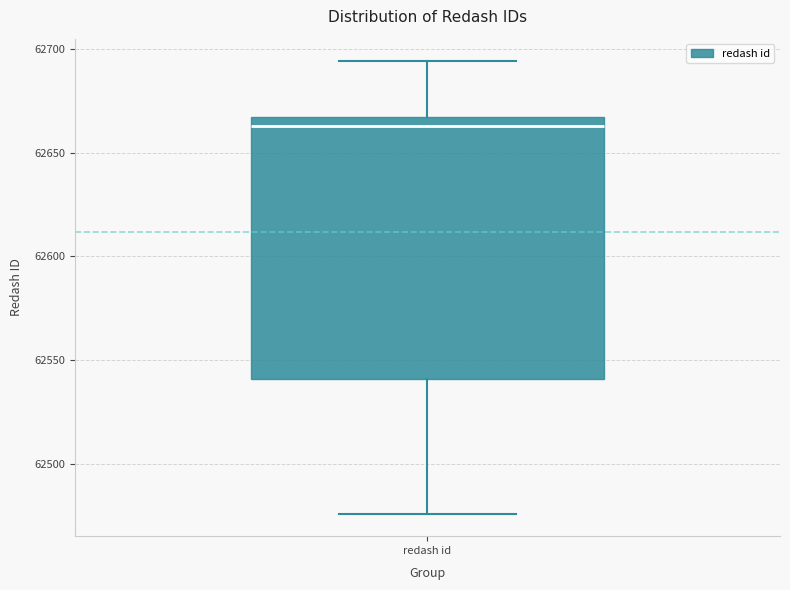

Where does the upper whisker of the box for redash id end on the y-axis? The values are not printed on the chart, so give them approximately, as read against the axis.

62695